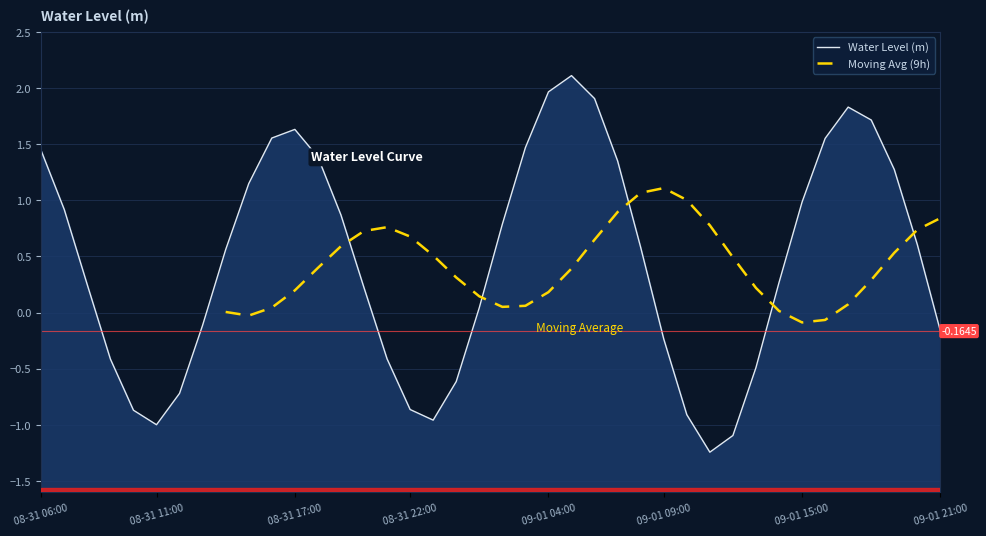

At which label is the value closest to 0?

09-01 01:00